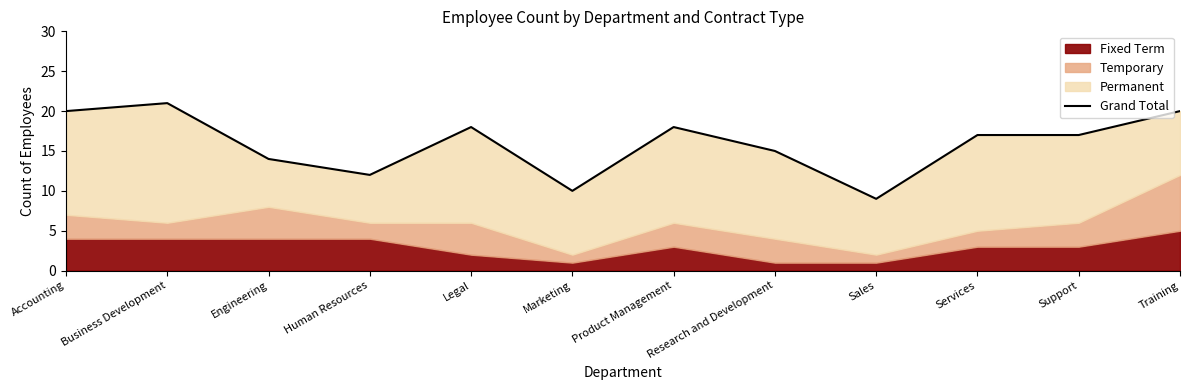

How many lines are shown in the chart?

1